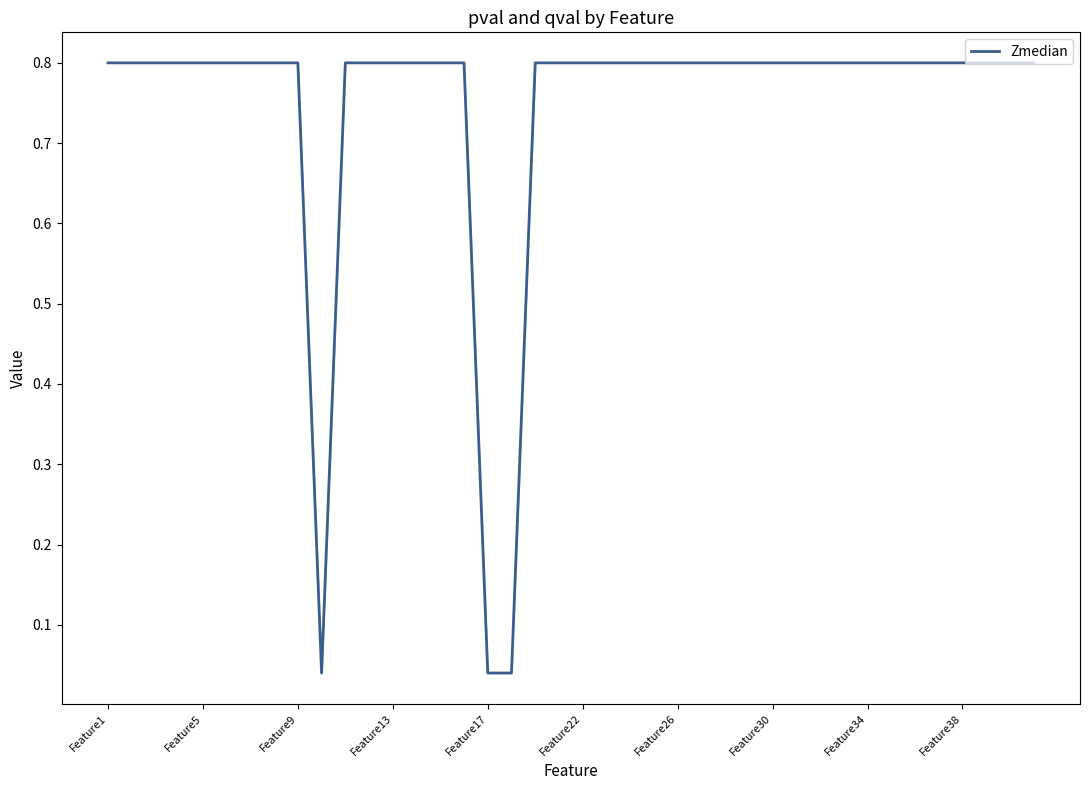

What is the greatest value displayed?

0.8